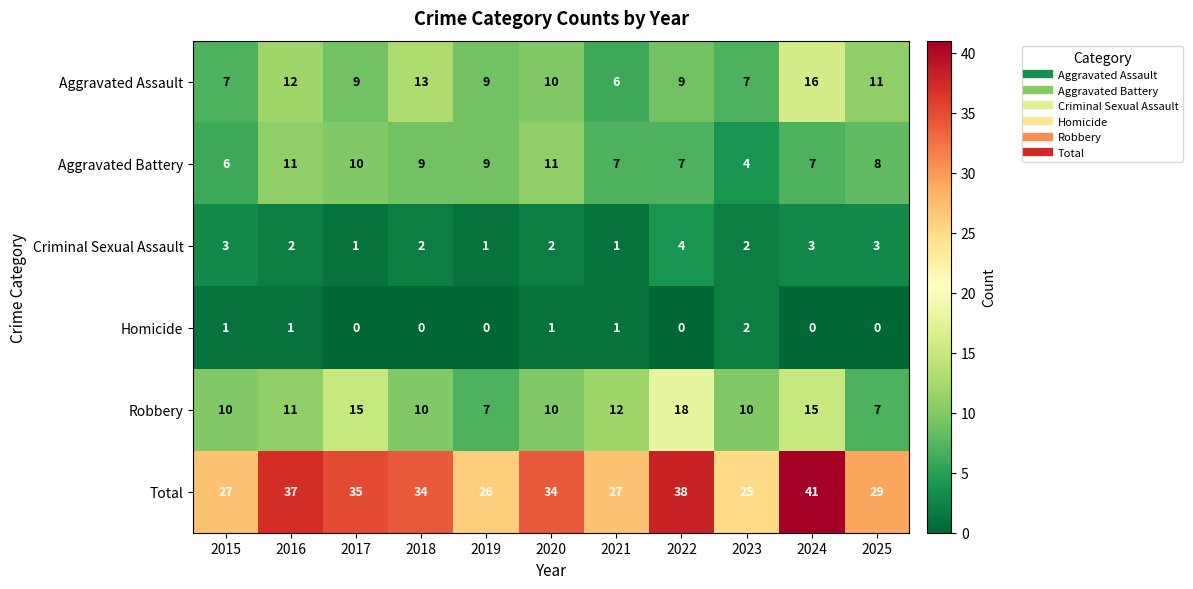

What is the difference between the Total values at 2018 and 2024?

7